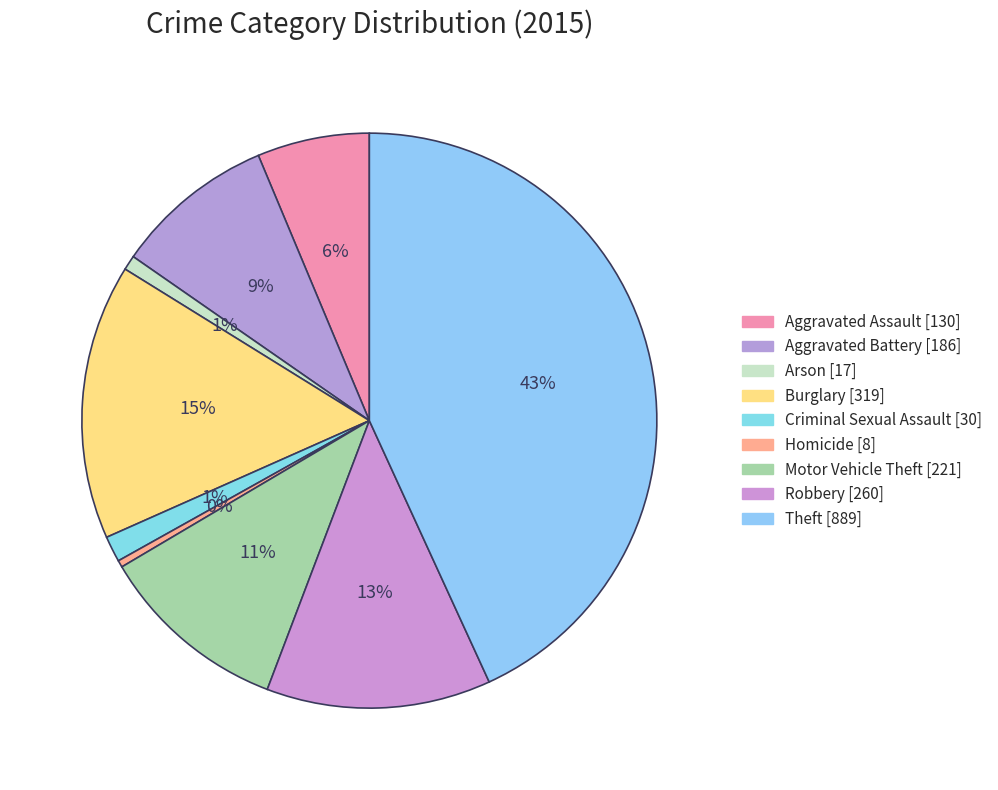

How many slices are in this pie chart?

9